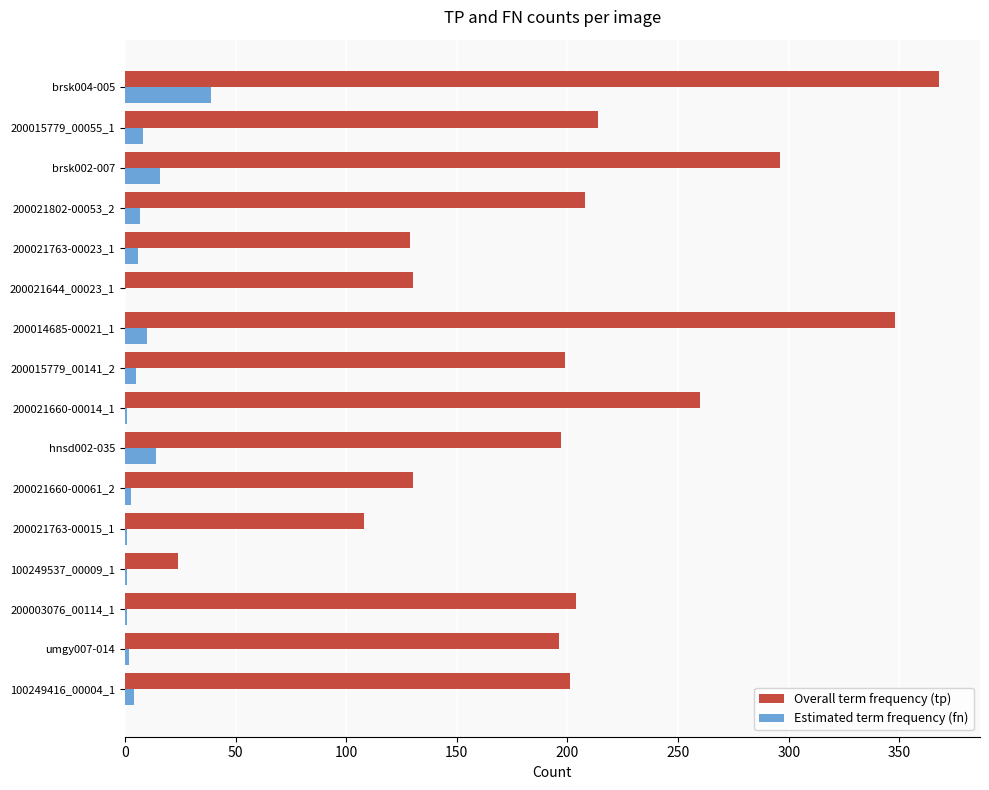

At which category does the chart reach its peak across all series?

brsk004-005